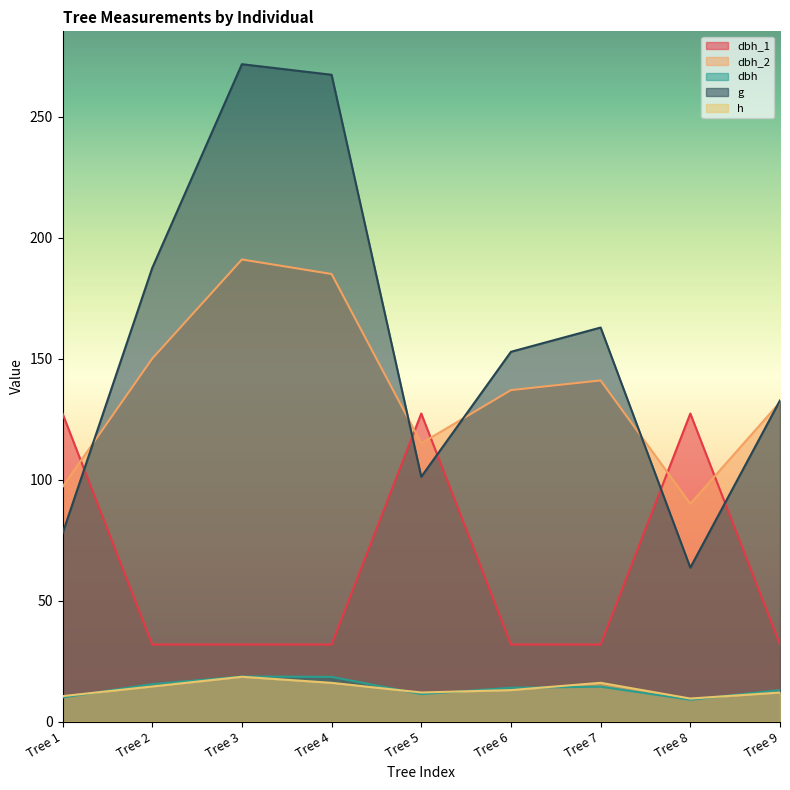

What is the value of the h point at the 7th from the left?

16.0